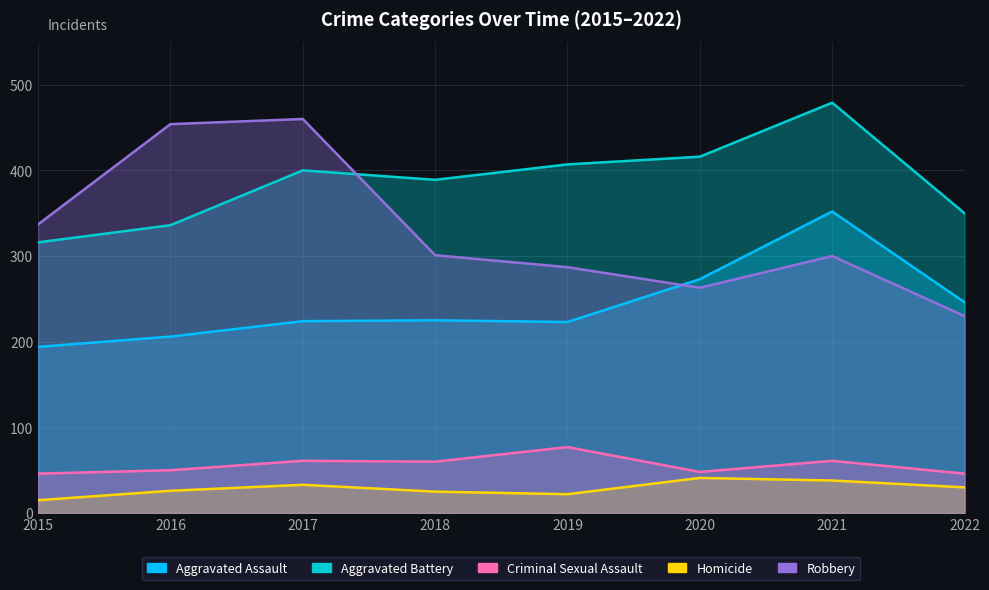

At which label is Aggravated Battery closest to 397?

2017